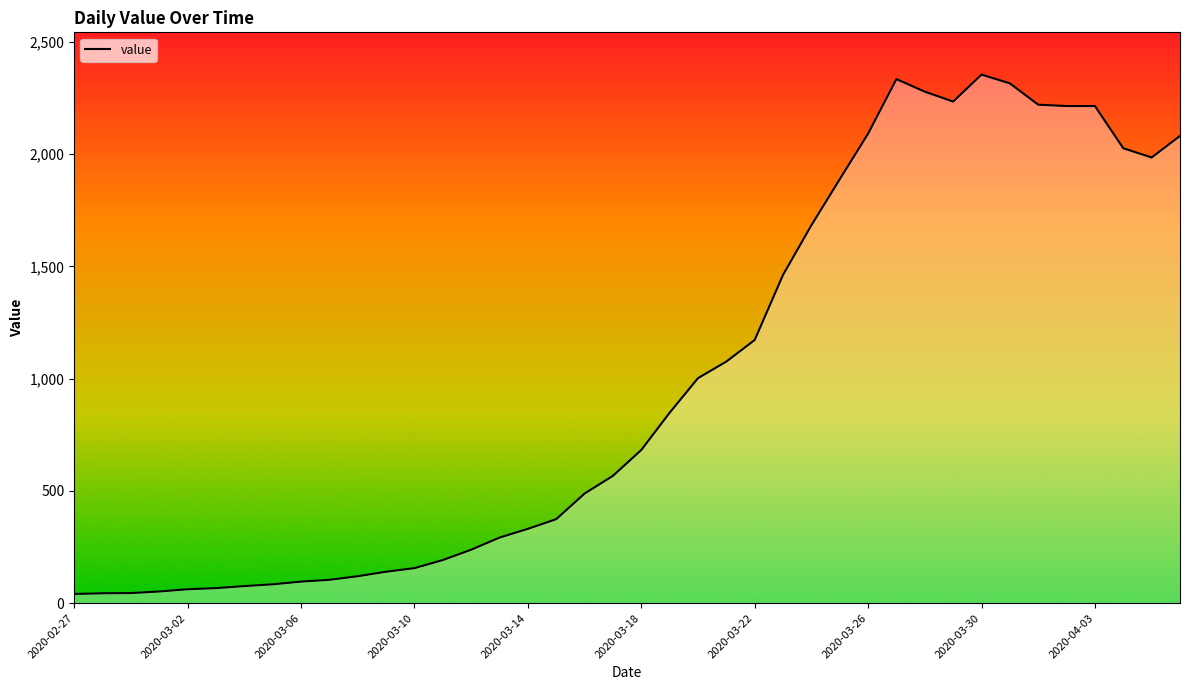

What is the greatest value displayed?

2354